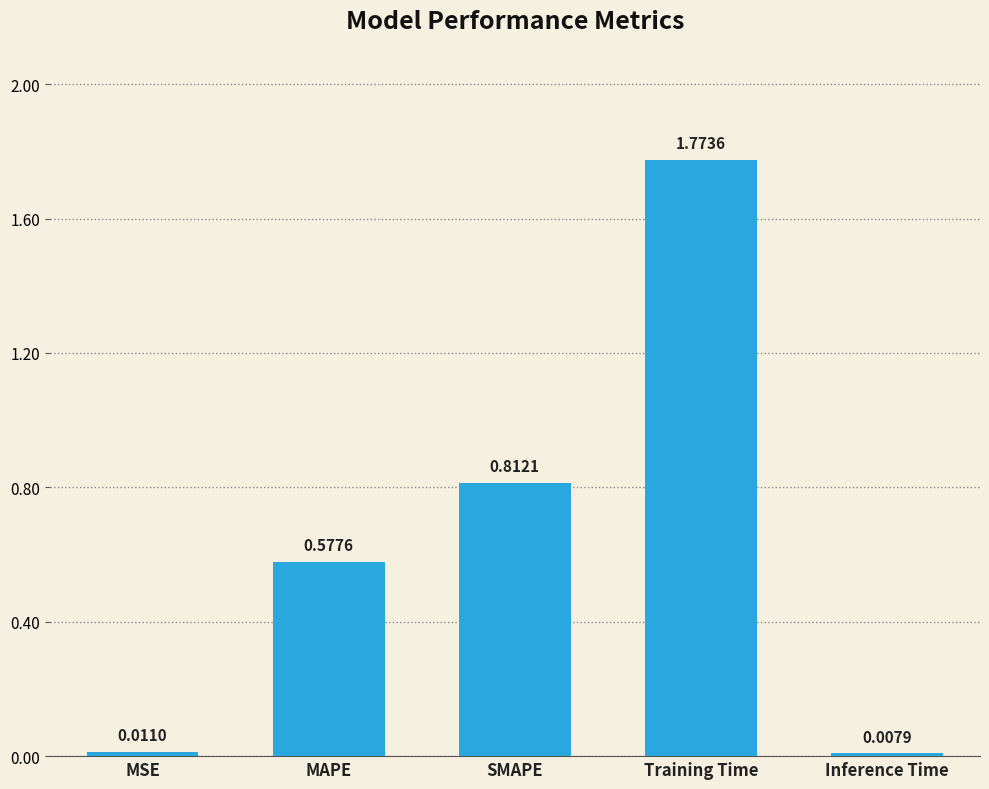

What is the difference between the values at MAPE and Training Time?

1.2